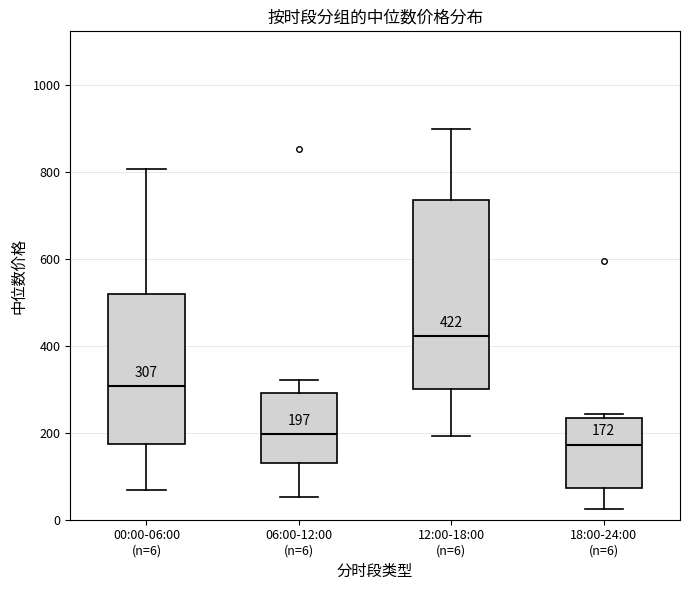

Which box has the lowest median line?

18:00-24:00 (n=6)